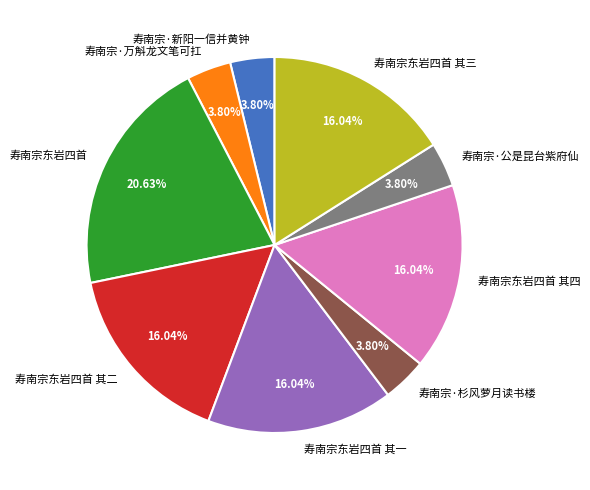

True or false: 寿南宗·万斛龙文笔可扛 accounts for 19% of the total.

False